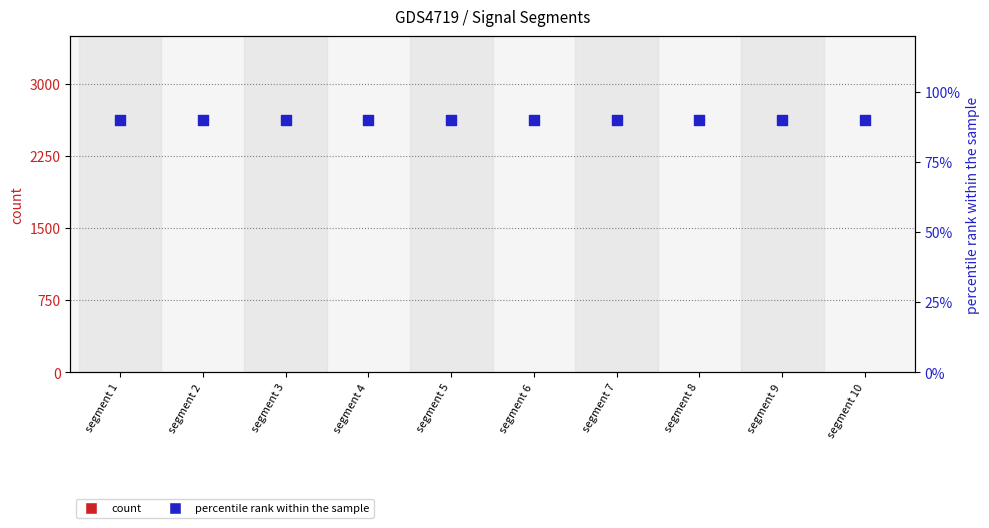

Which series contains the highest Y value?

Signal_Value_2